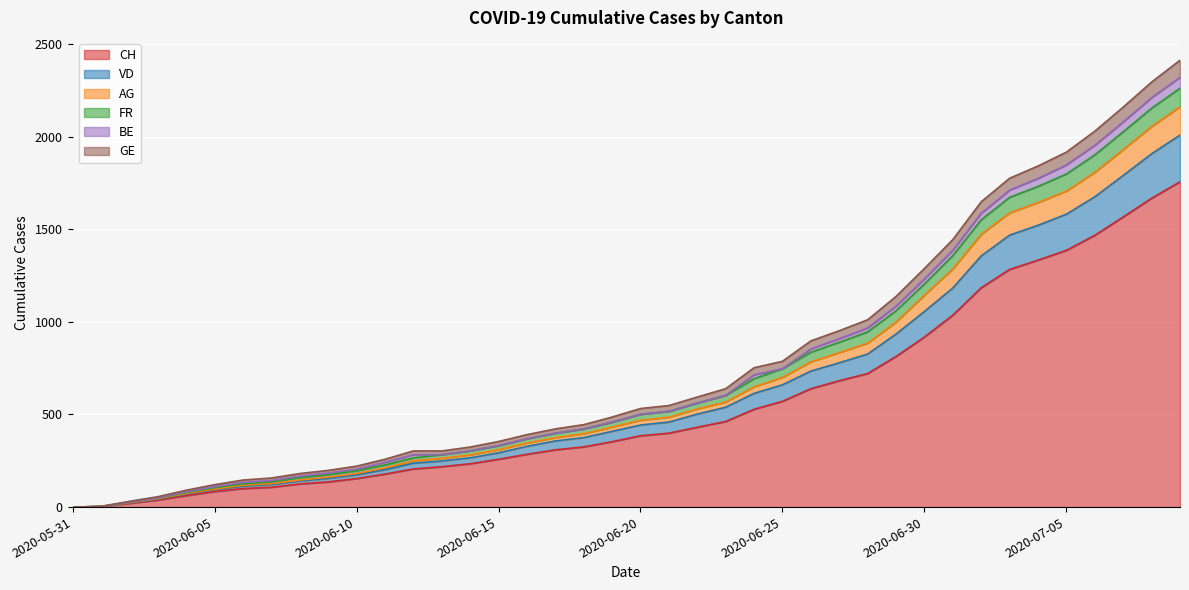

What are all the series names shown in the legend?

CH, VD, AG, FR, BE, GE